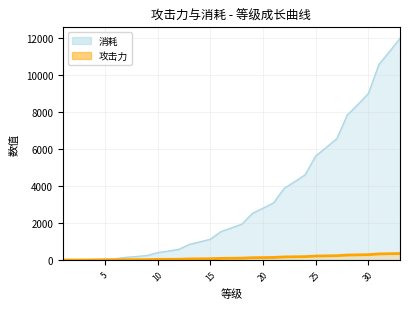

True or false: 消耗 and 攻击力 intersect in this chart.

False